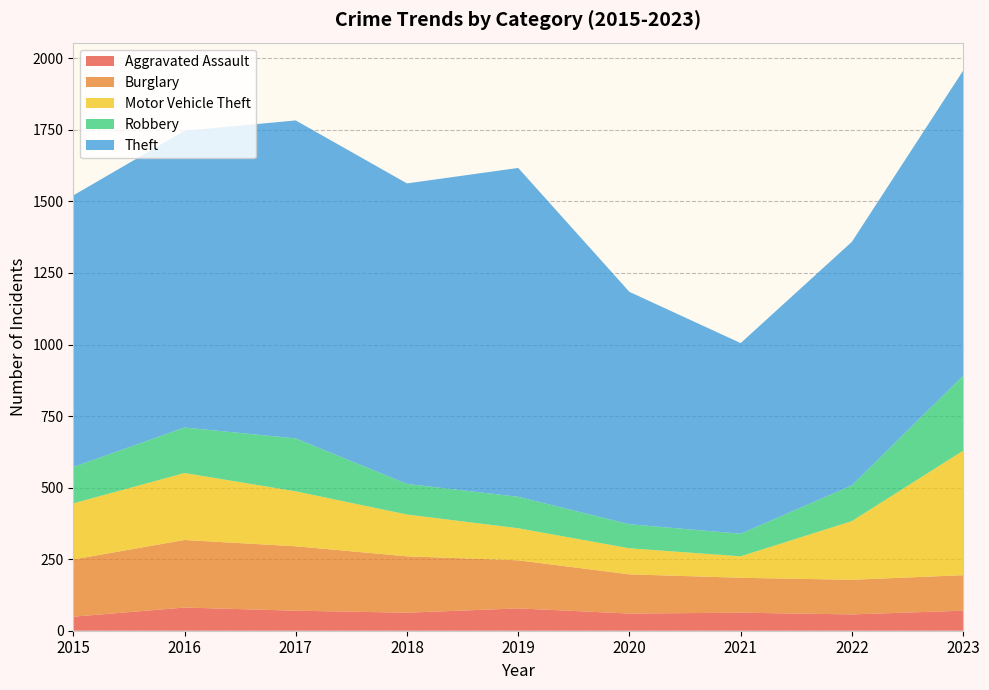

Reading left to right, extract all data points from this chart.

Aggravated Assault: 49	81	70	63	78	60	63	57	70
Burglary: 200	236	225	197	168	137	122	121	124
Motor Vehicle Theft: 196	234	192	146	112	91	75	205	435
Robbery: 127	159	185	107	110	84	79	125	262
Theft: 949	1037	1111	1050	1149	812	666	851	1066